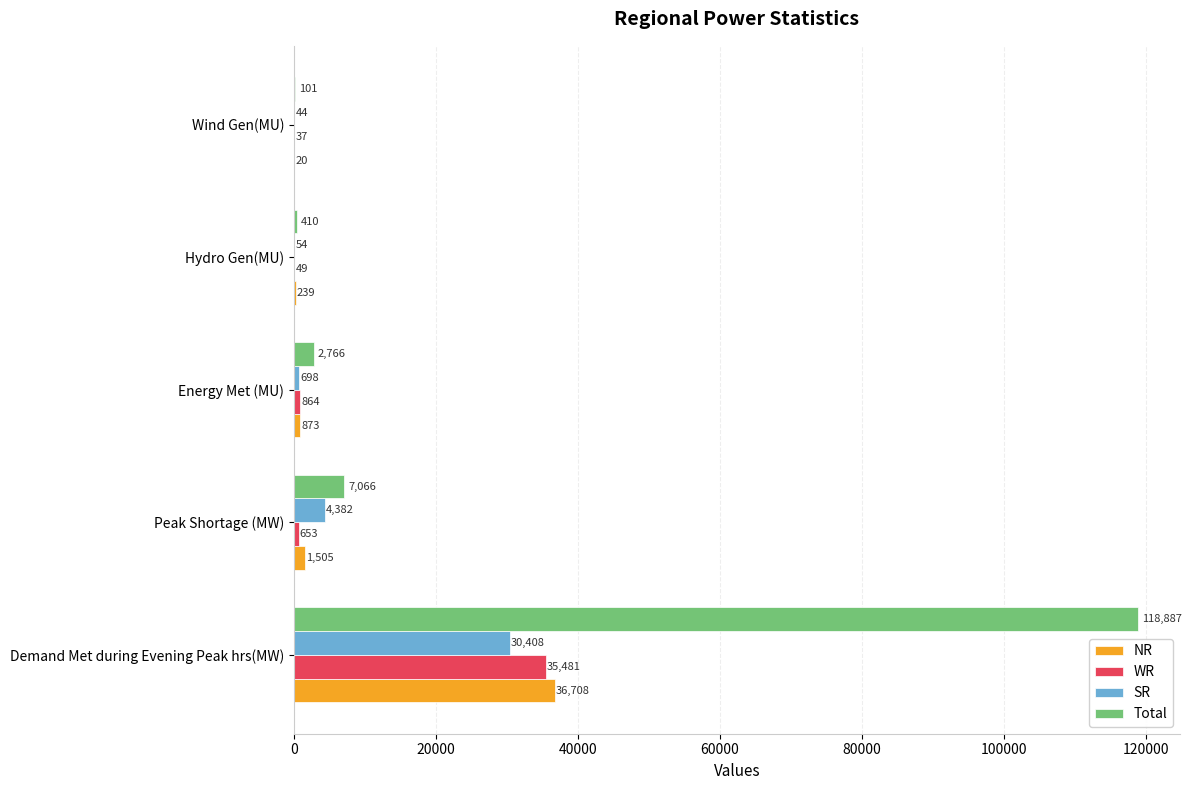

The value of SR at Demand Met during Evening Peak hrs(MW) is 8094. True or false?

False